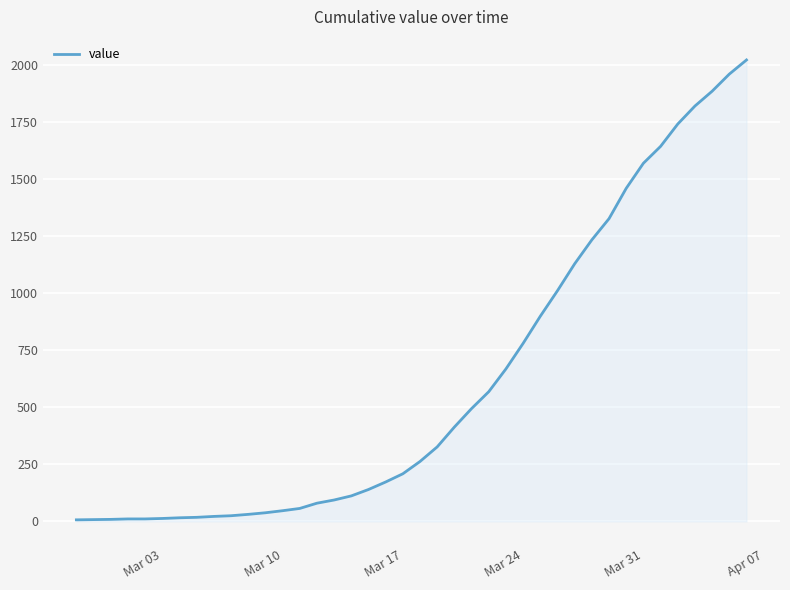

What is the maximum value shown in the chart?

2024